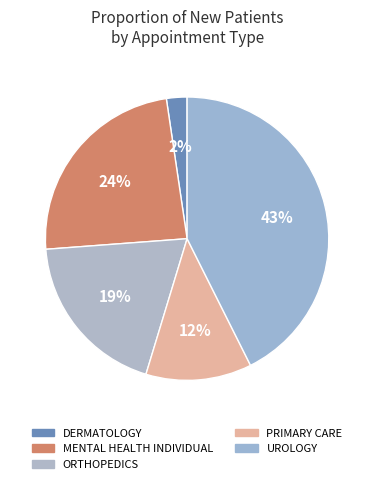

Count the number of slices in the pie.

5